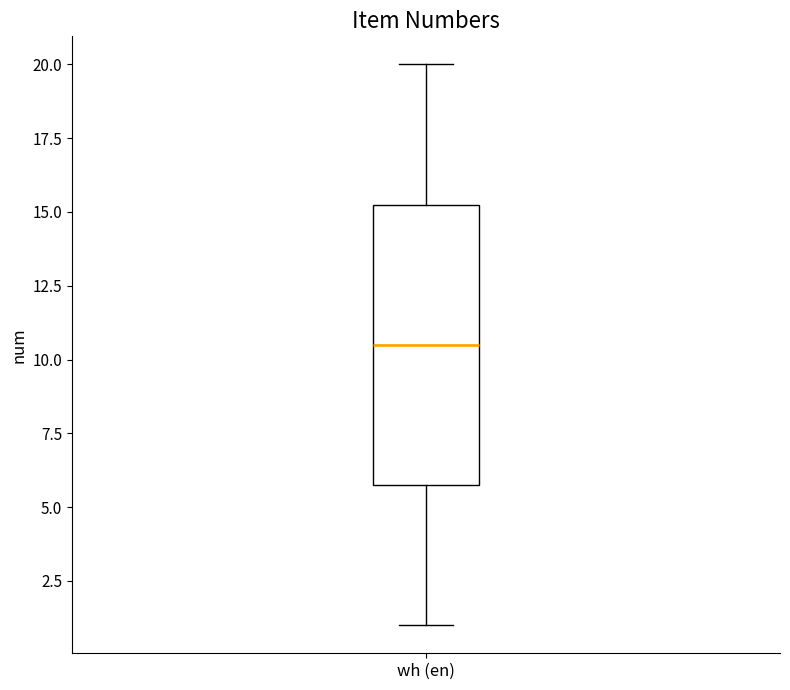

Read this box plot against the y-axis: the position of the median line, the range covered by the box, and the ends of both whiskers. The values are not printed on the chart, so give them approximately, as read against the axis.

median 10.5, box 6.0 to 15.5, whiskers 1.0 to 20.0